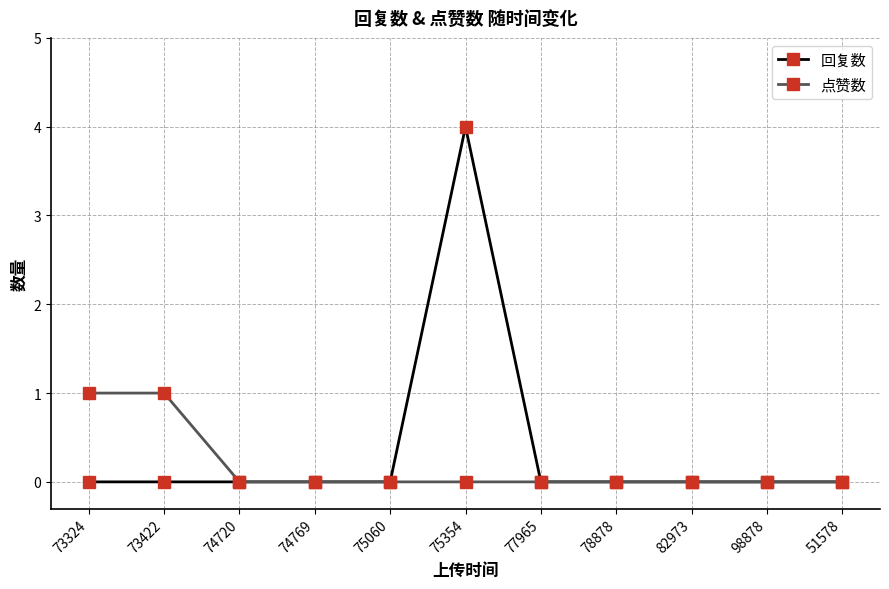

List the series in order of their overall mean, lowest first.

点赞数, 回复数